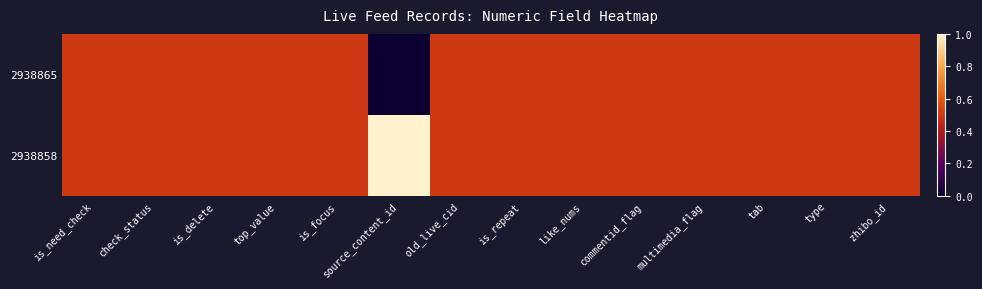

Reading left to right, transcribe all the data shown in this chart.

2938865: is_need_check=0.5	check_status=0.5	is_delete=0.5	top_value=0.5	is_focus=0.5	source_content_id=0.0	old_live_cid=0.5	is_repeat=0.5	like_nums=0.5	commentid_flag=0.5	multimedia_flag=0.5	tab=0.5	type=0.5	zhibo_id=0.5
2938858: is_need_check=0.5	check_status=0.5	is_delete=0.5	top_value=0.5	is_focus=0.5	source_content_id=1.0	old_live_cid=0.5	is_repeat=0.5	like_nums=0.5	commentid_flag=0.5	multimedia_flag=0.5	tab=0.5	type=0.5	zhibo_id=0.5